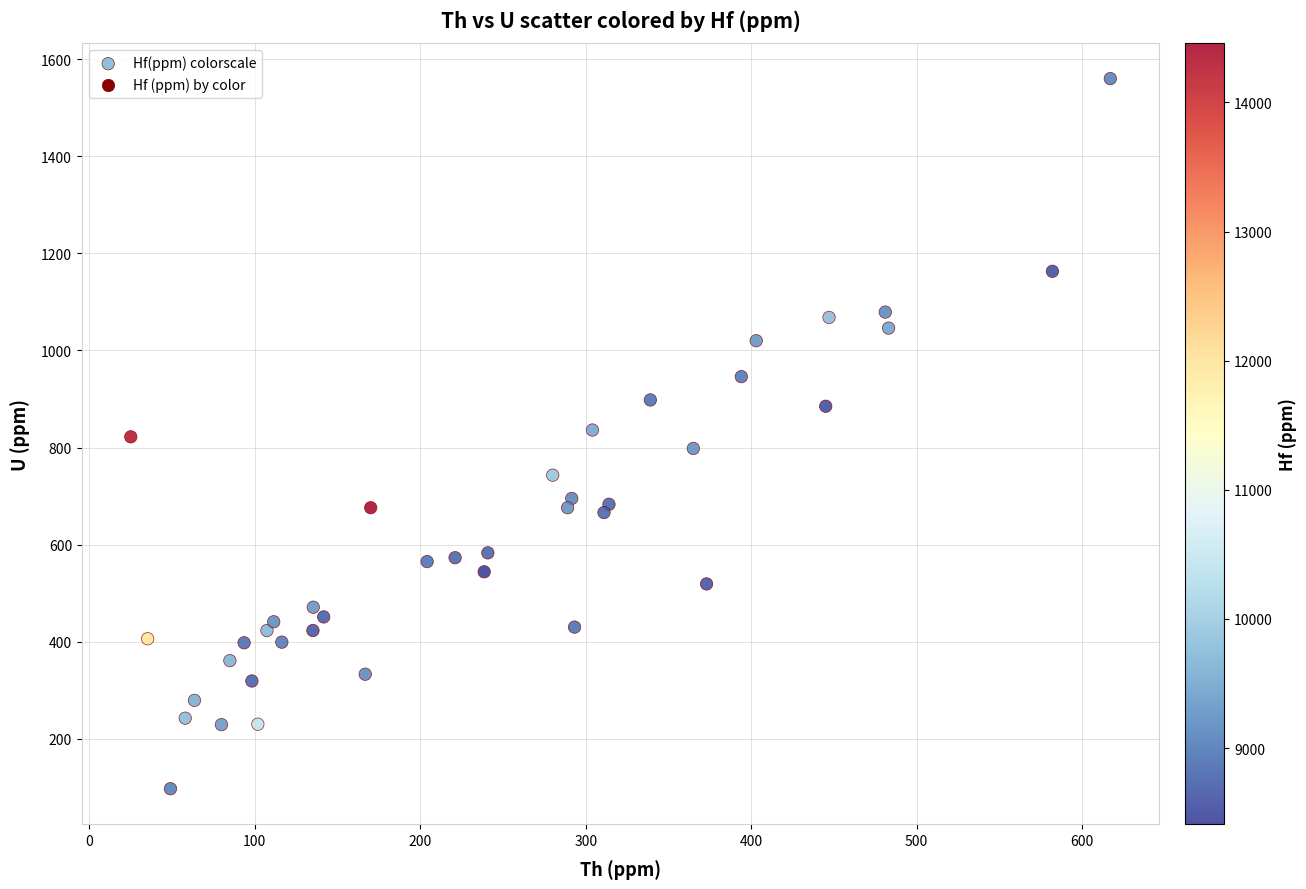

What is the range of X values (max minus min)?

592.0